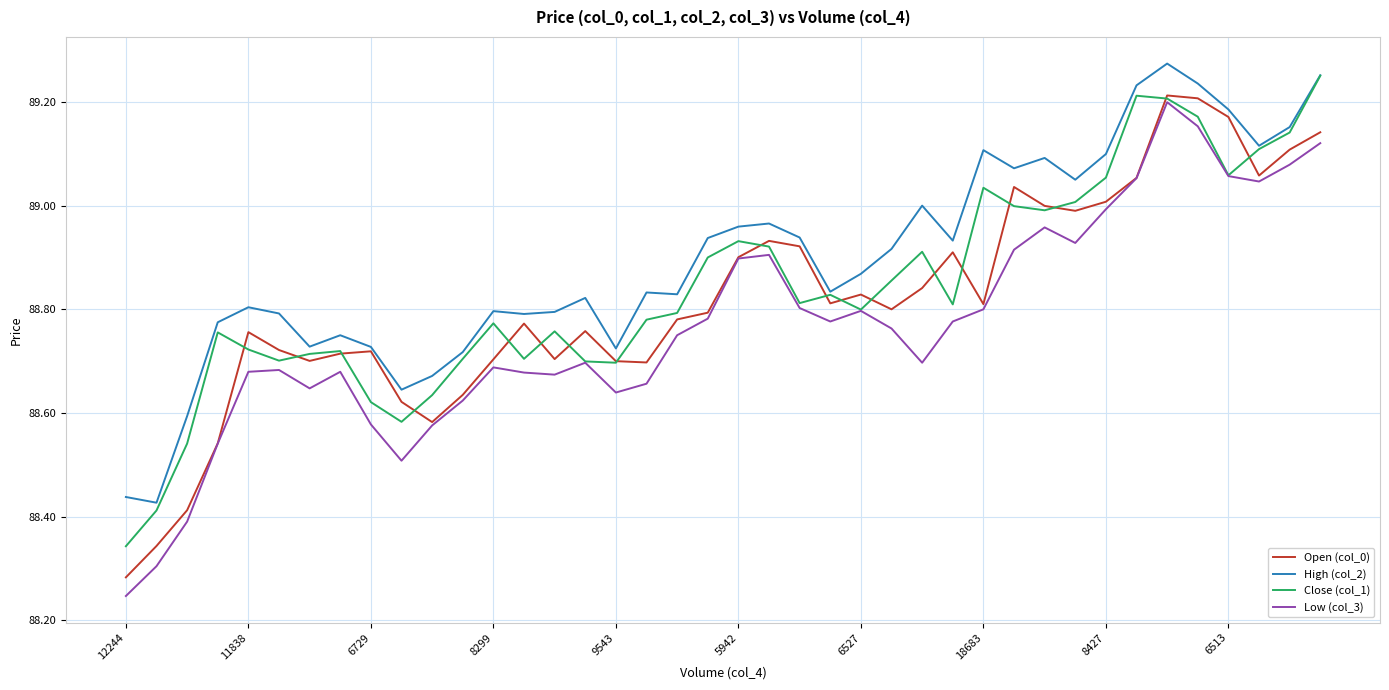

Is this an area chart (filled region under the line)?

No